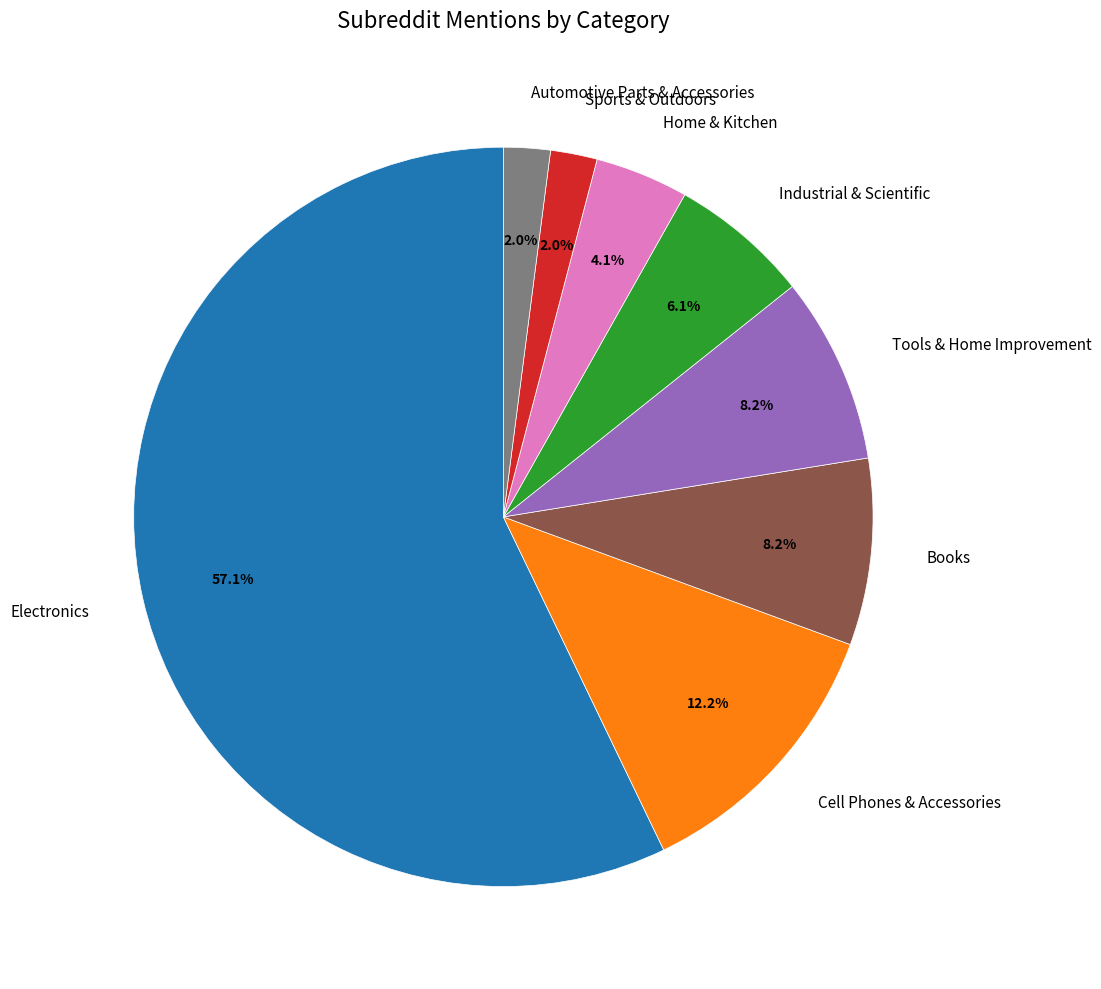

What is the largest slice in the pie chart?

Electronics